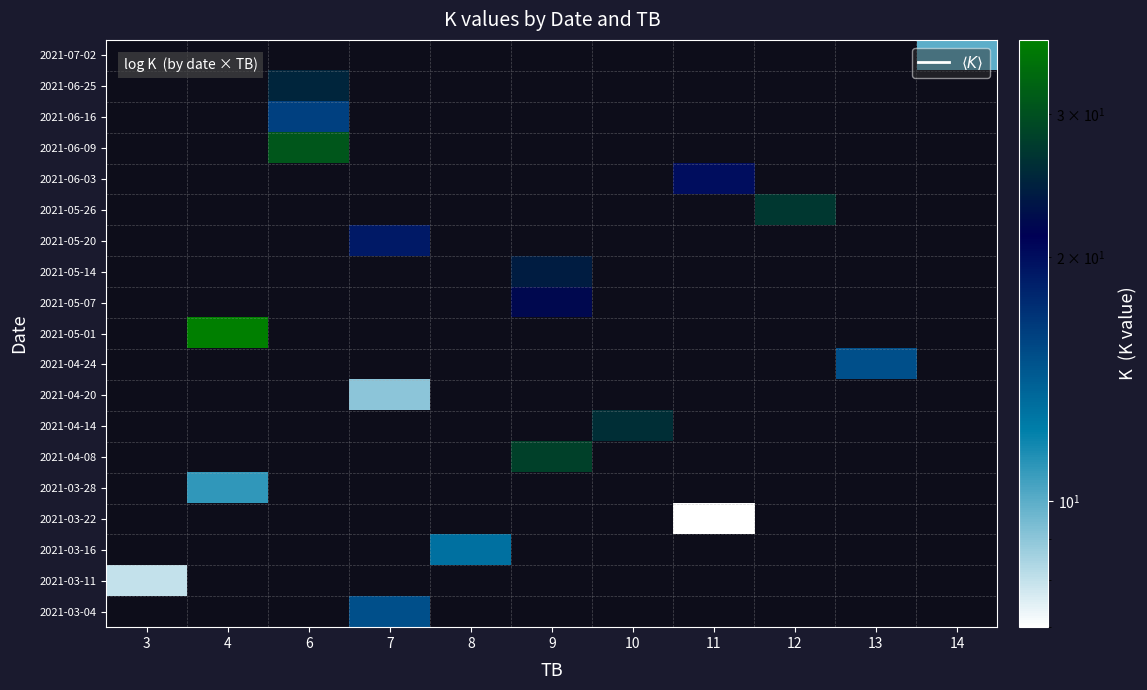

How many distinct data groups are displayed?

19